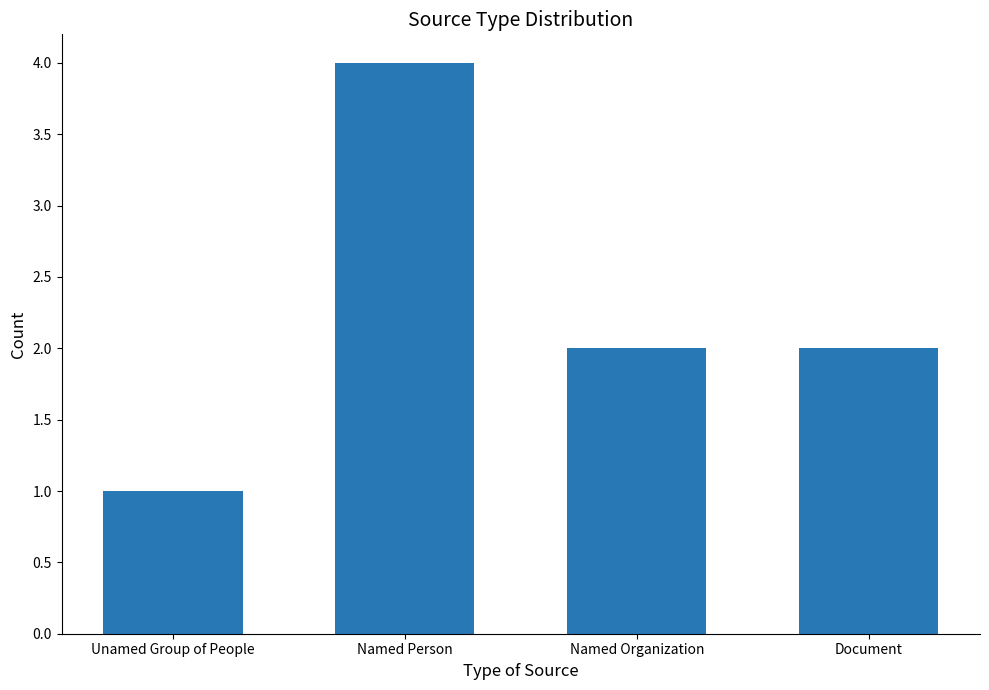

What is the difference between the maximum and minimum values?

3